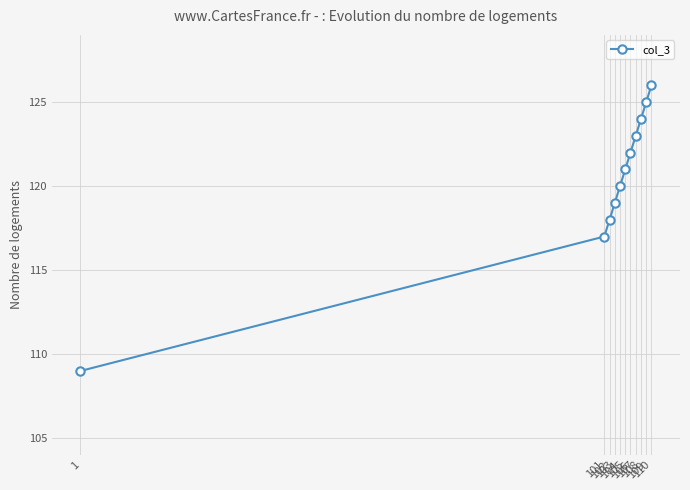

What is the greatest value displayed?

126